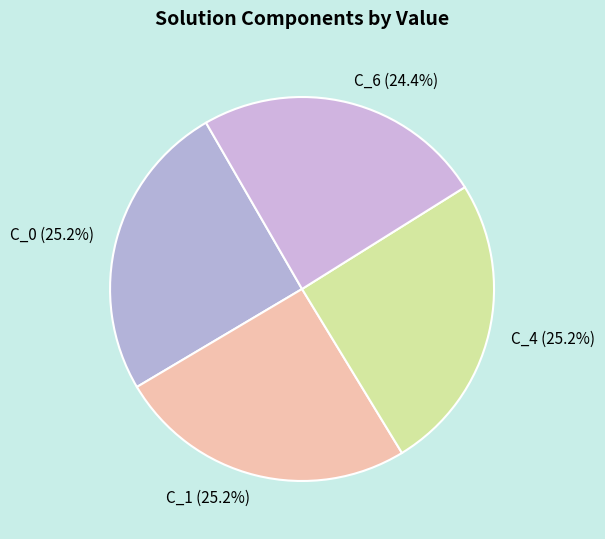

What is the total percentage of C_0 (25.2%) and C_6 (24.4%)?

49.6%